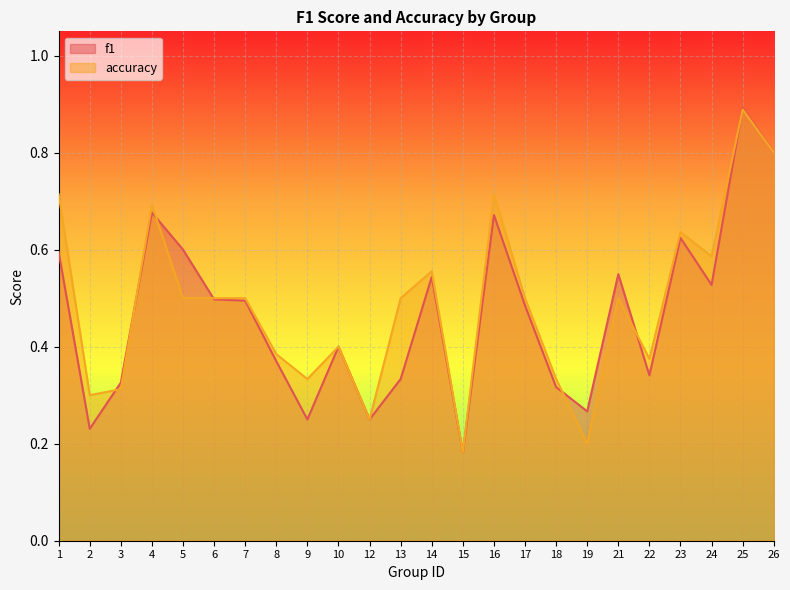

List the series in order of their overall mean, highest first.

accuracy, f1